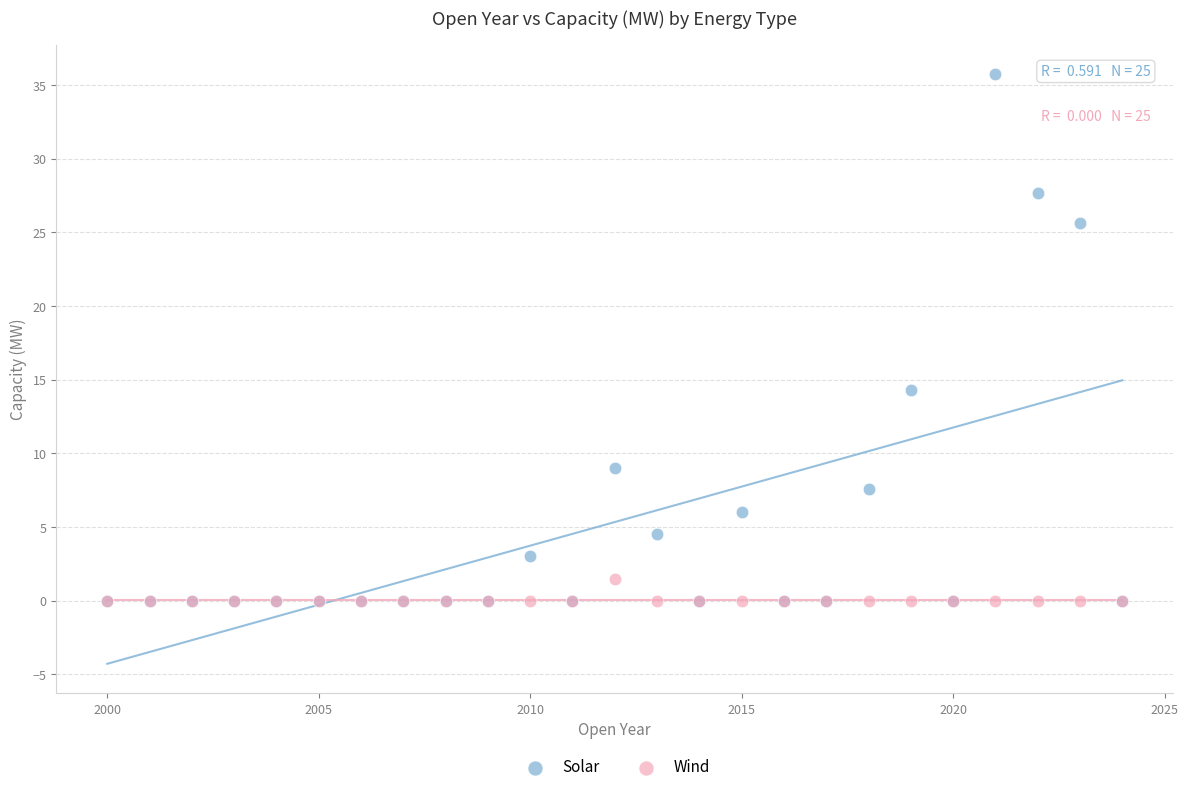

In the Solar series, what Y value is closest to 17?

14.3